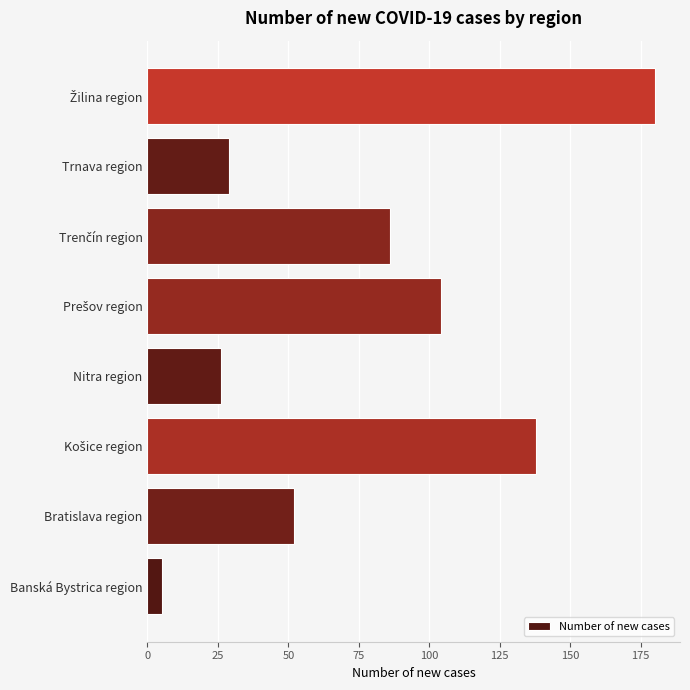

True or false: the data shows 5 at Banská Bystrica region.

True